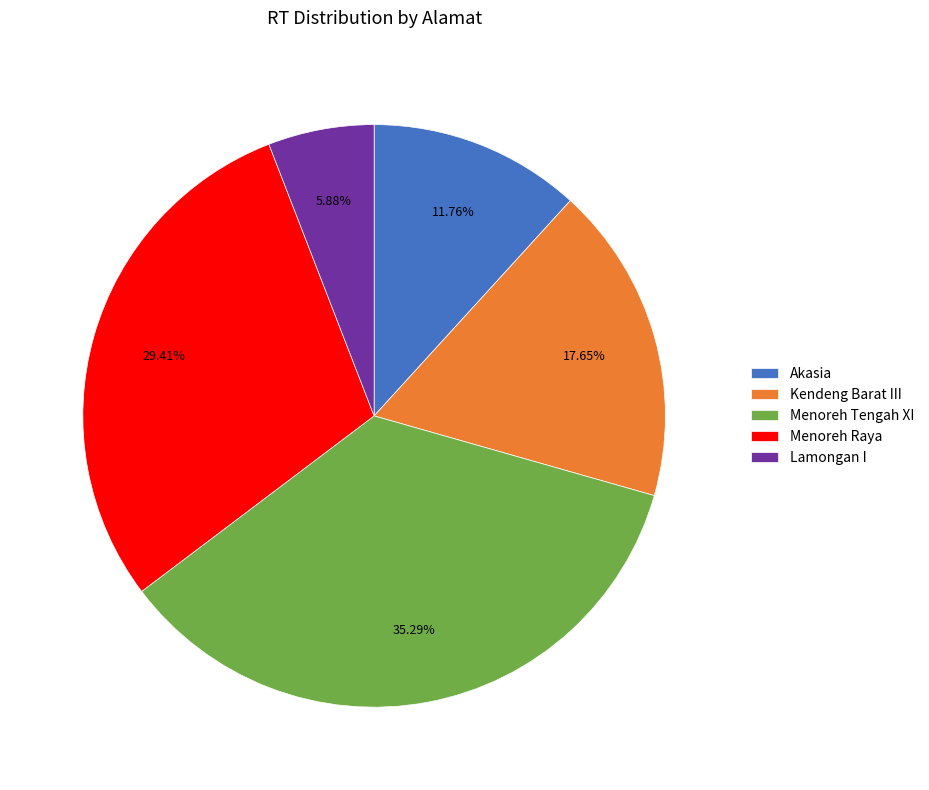

Combined, do Akasia and Menoreh Raya account for over 50%?

No